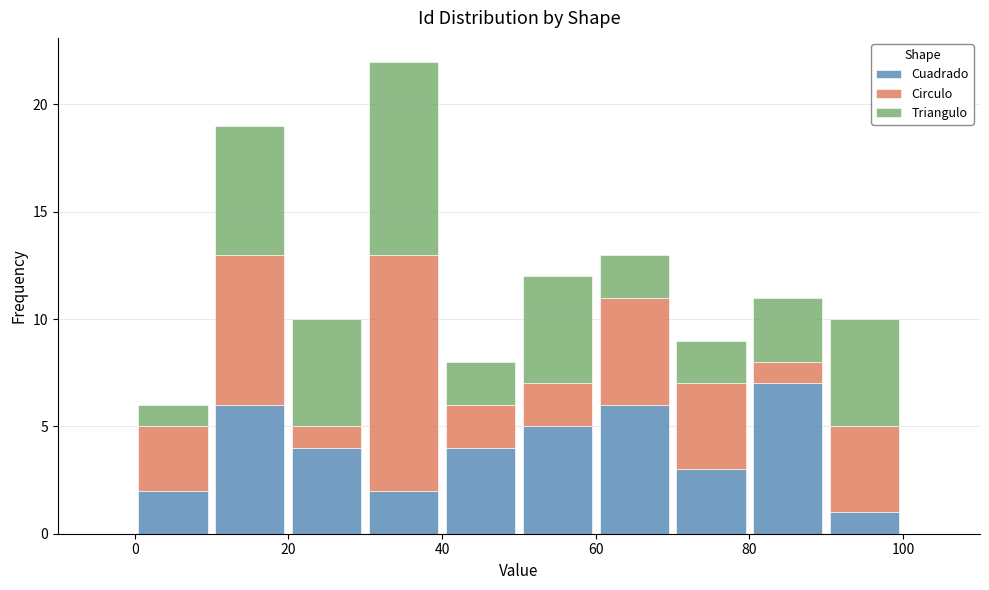

What is the total height of the stacked bar covering 70 to 80 on the x-axis? The values are not printed on the chart, so give them approximately, as read against the axis.

9